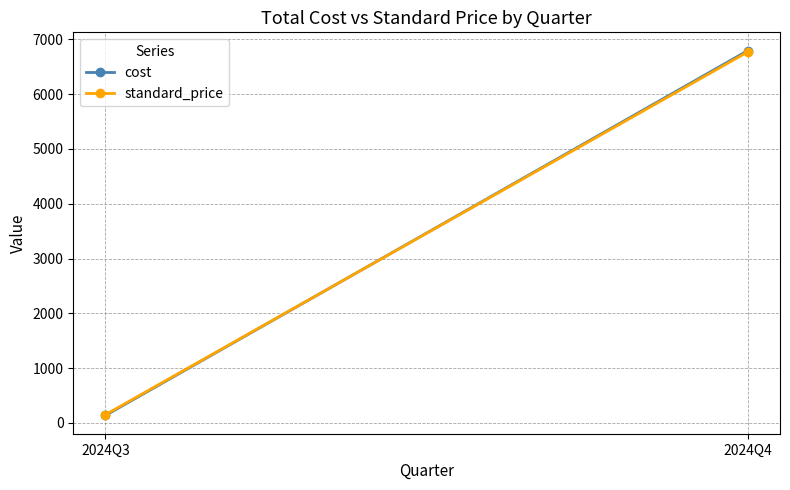

Where is standard_price nearest to the value 3460?

2024Q3